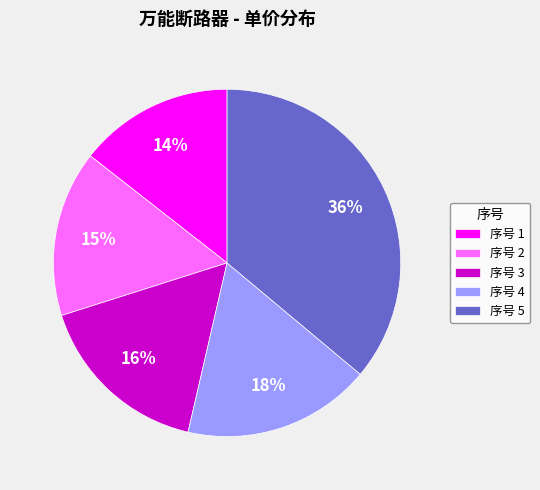

How many slices are in this pie chart?

5